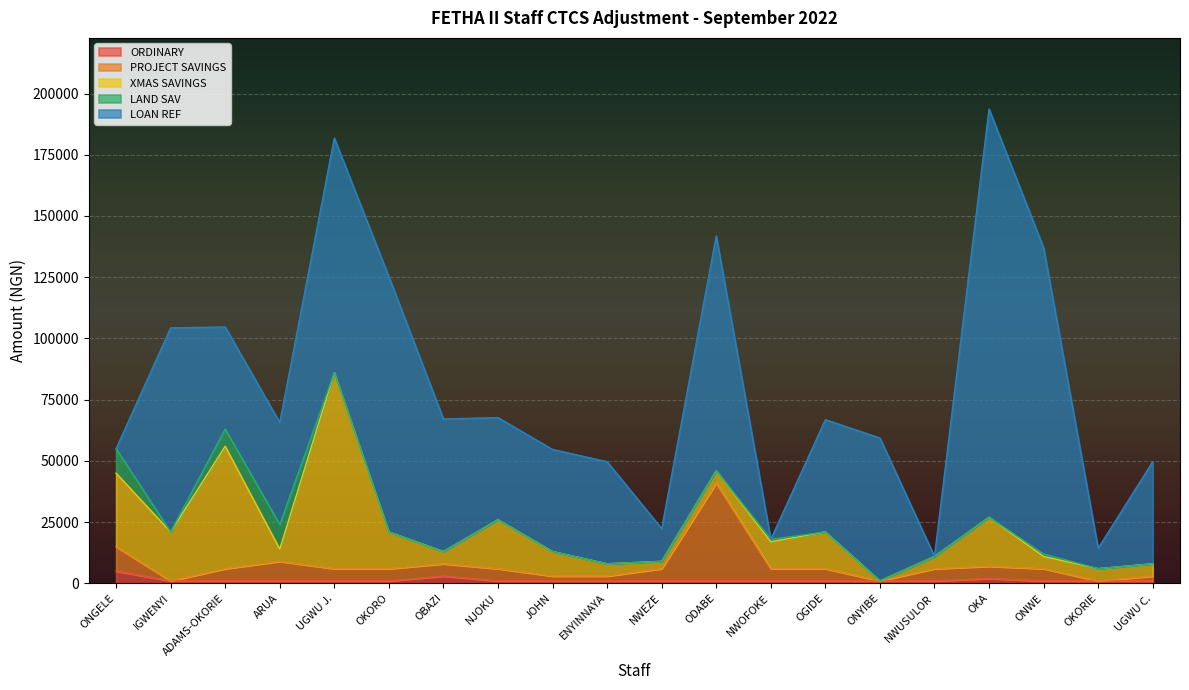

What is the approximate value of PROJECT SAVINGS at OKA, to the nearest 100?

5000